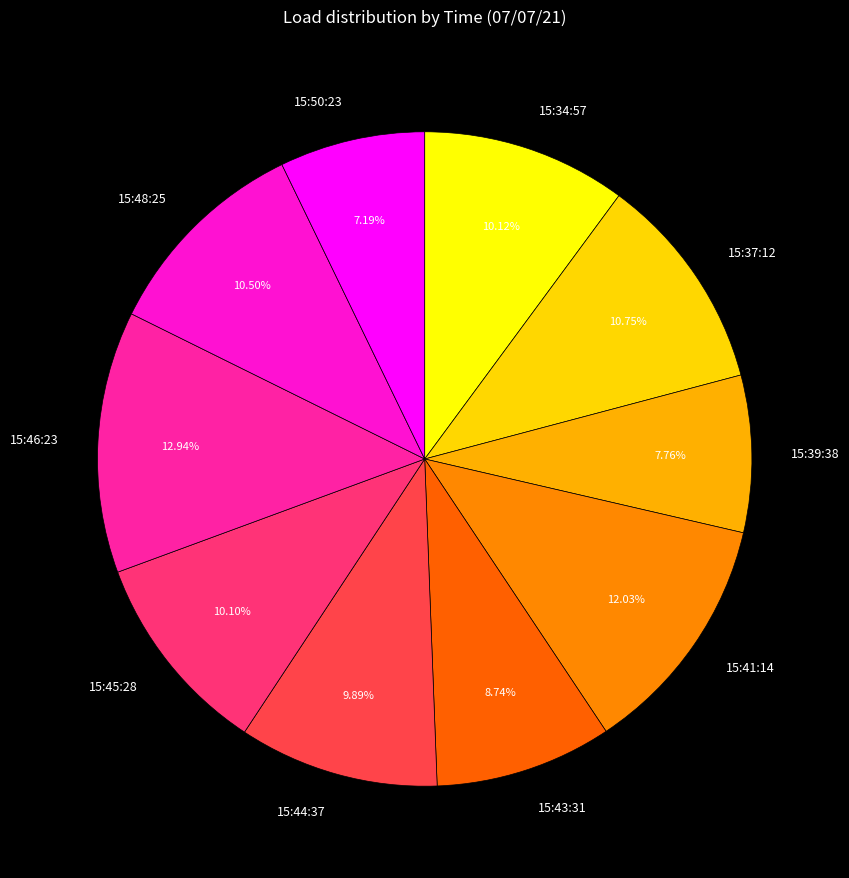

Do 15:39:38 and 15:41:14 together represent more than half of the pie?

No